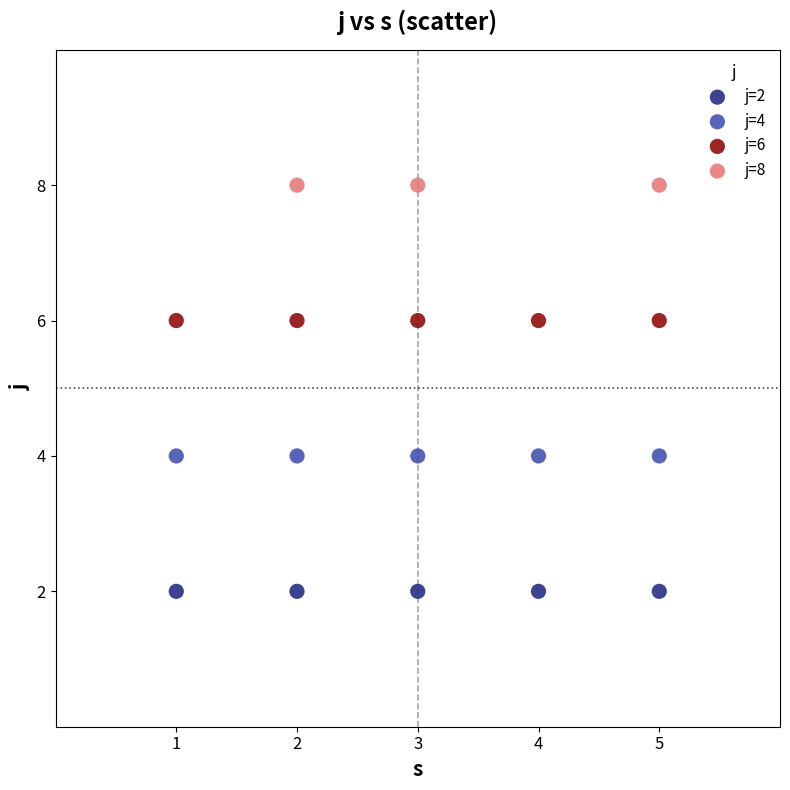

Which series reaches the minimum Y coordinate?

j=2